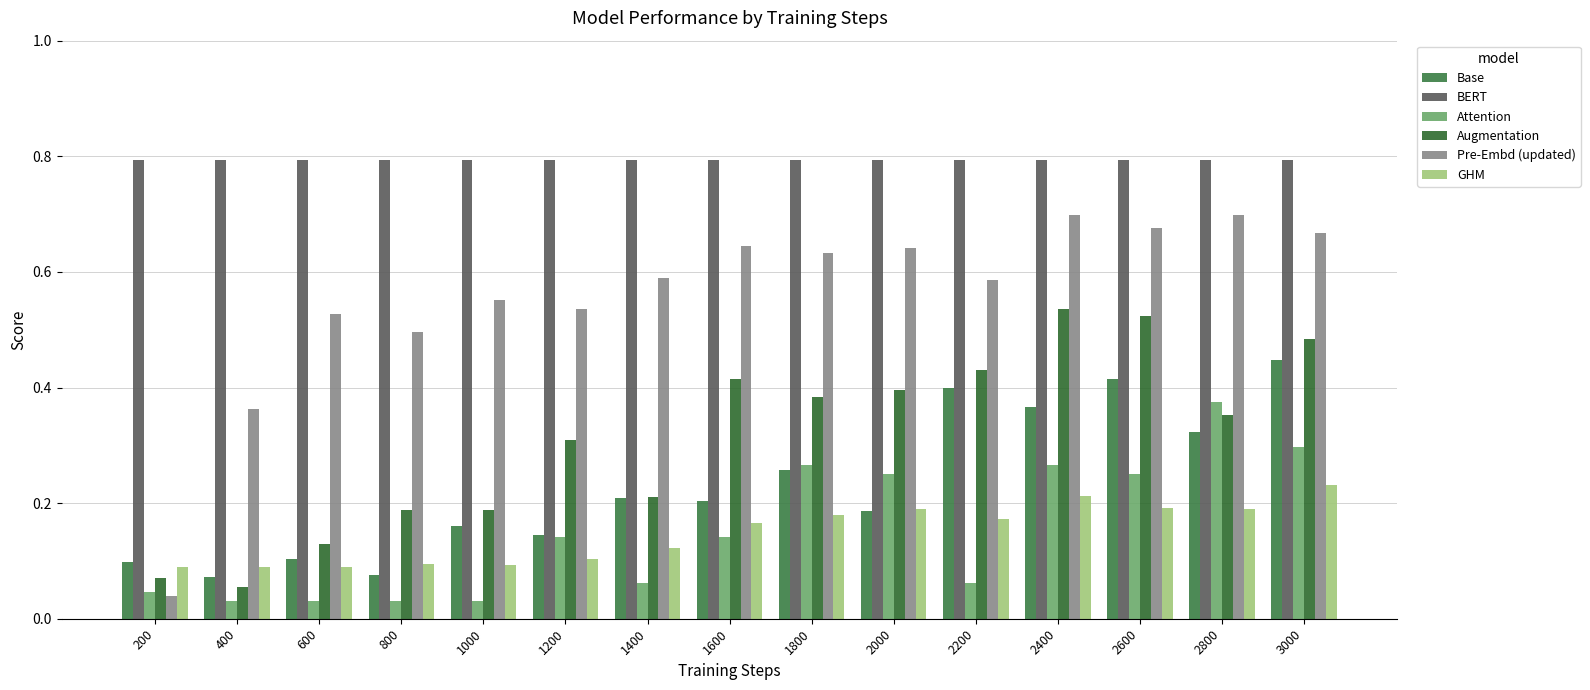

Rank the series by their maximum value, from lowest to highest.

GHM, Attention, Base, Augmentation, Pre-Embd (updated), BERT